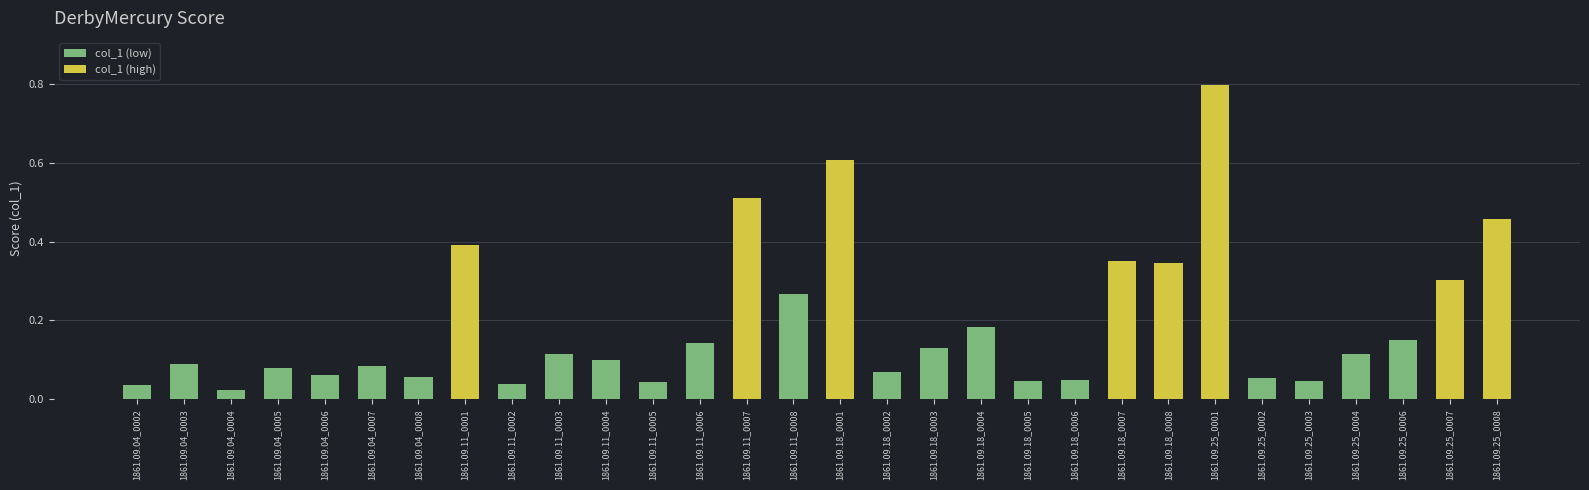

At which label is col_1 (low) closest to 0?

1861.09.11_0001